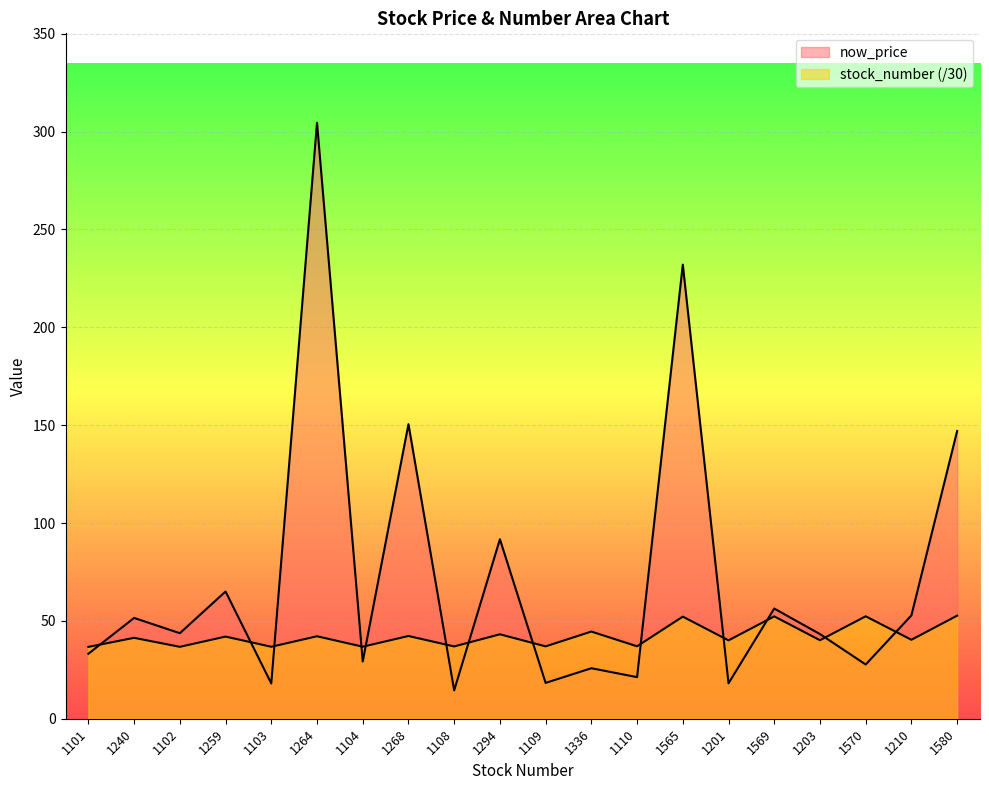

What is the difference between the maximum and minimum values in the stock_number series?

16.0